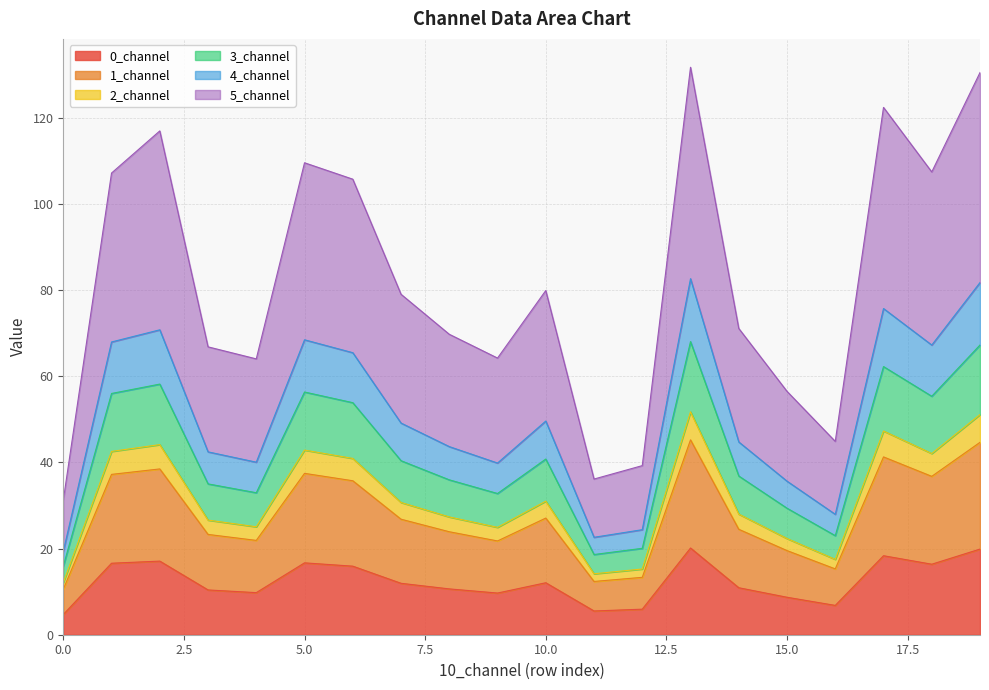

True or false: 2_channel and 1_channel cross at least once.

False